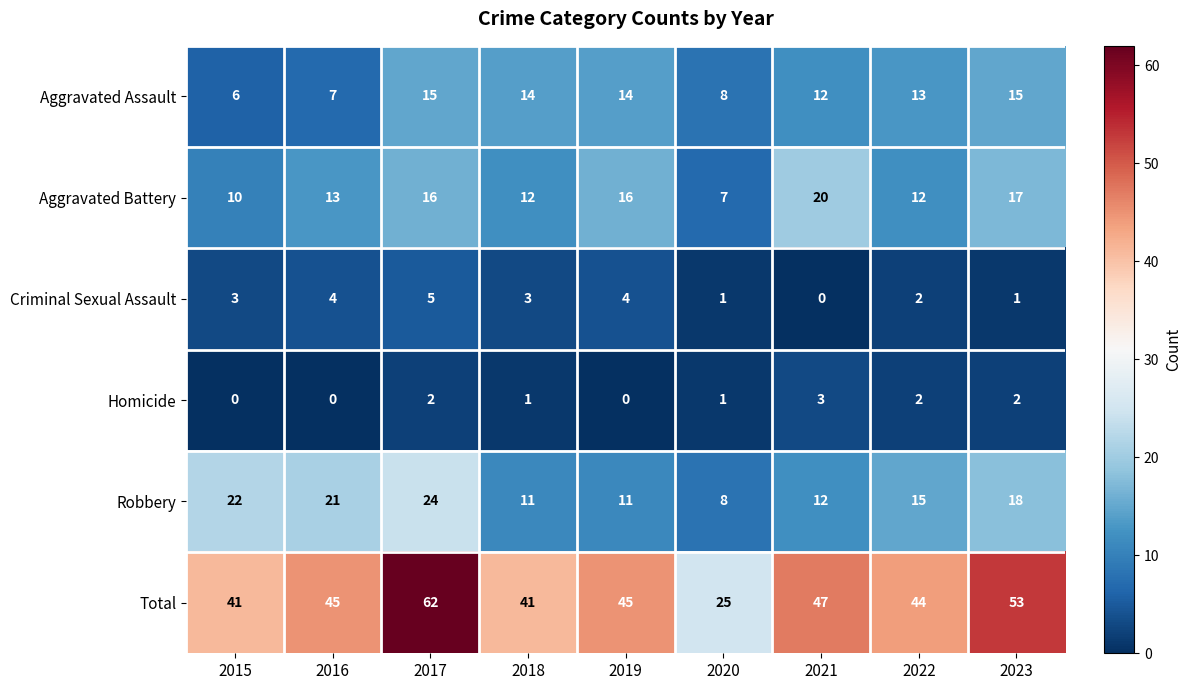

Rank the series at 2023 from highest to lowest value.

Total, Robbery, Aggravated Battery, Aggravated Assault, Homicide, Criminal Sexual Assault